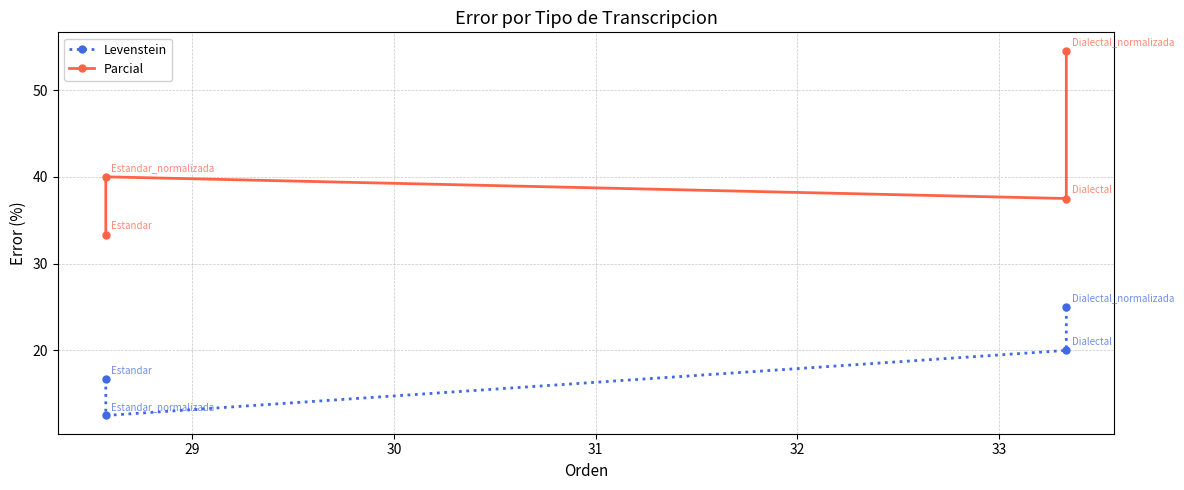

What is the smallest value displayed?

12.5